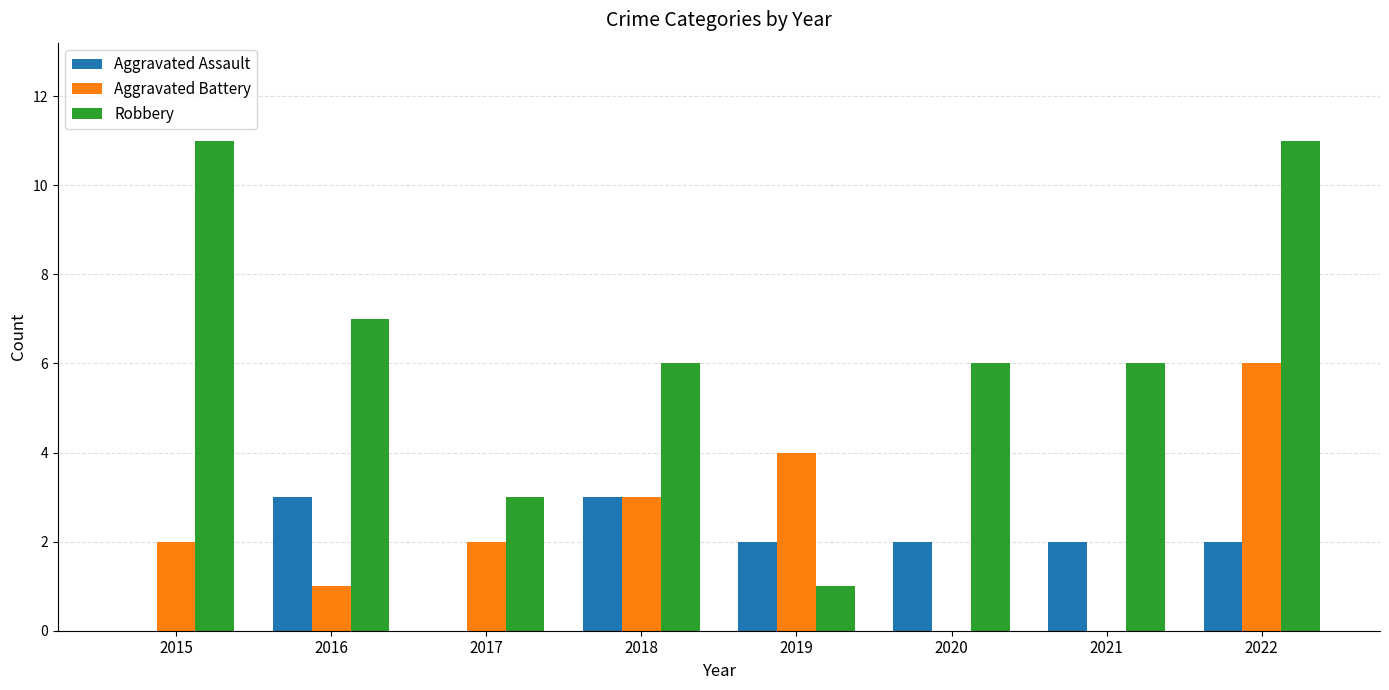

What are all the series names shown in the legend?

Aggravated Assault, Aggravated Battery, Robbery